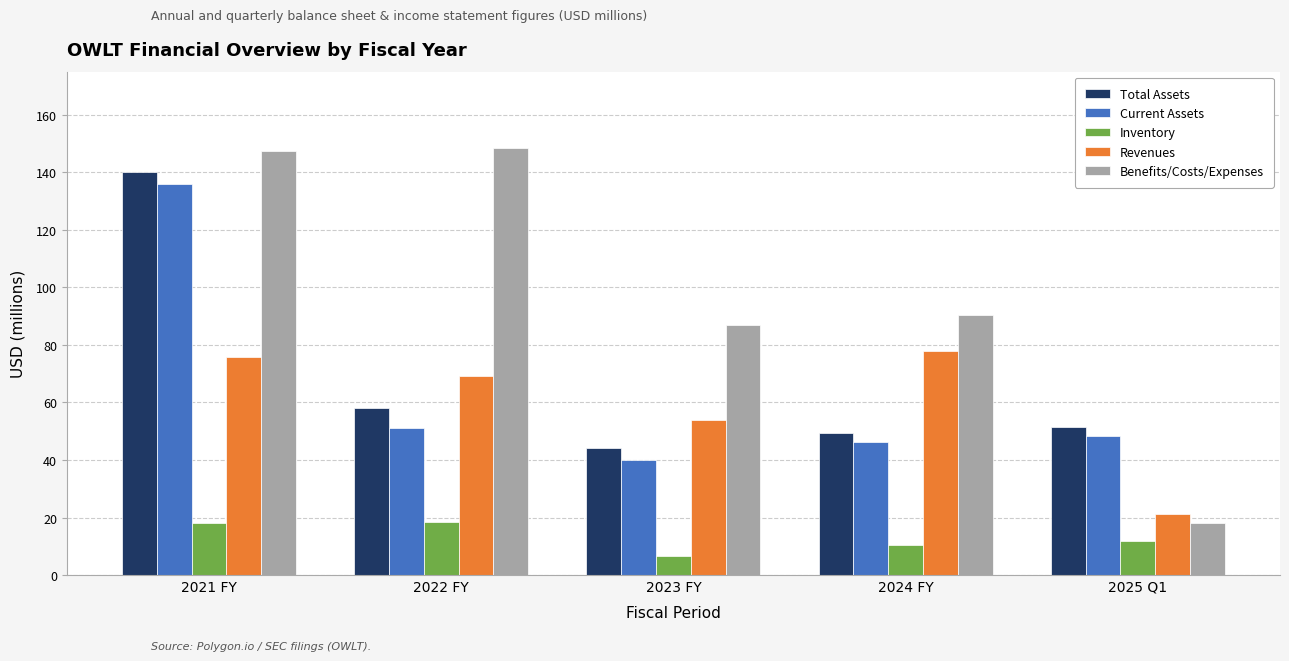

Between 2022 FY and 2023 FY, which series saw the biggest shift?

Benefits/Costs/Expenses